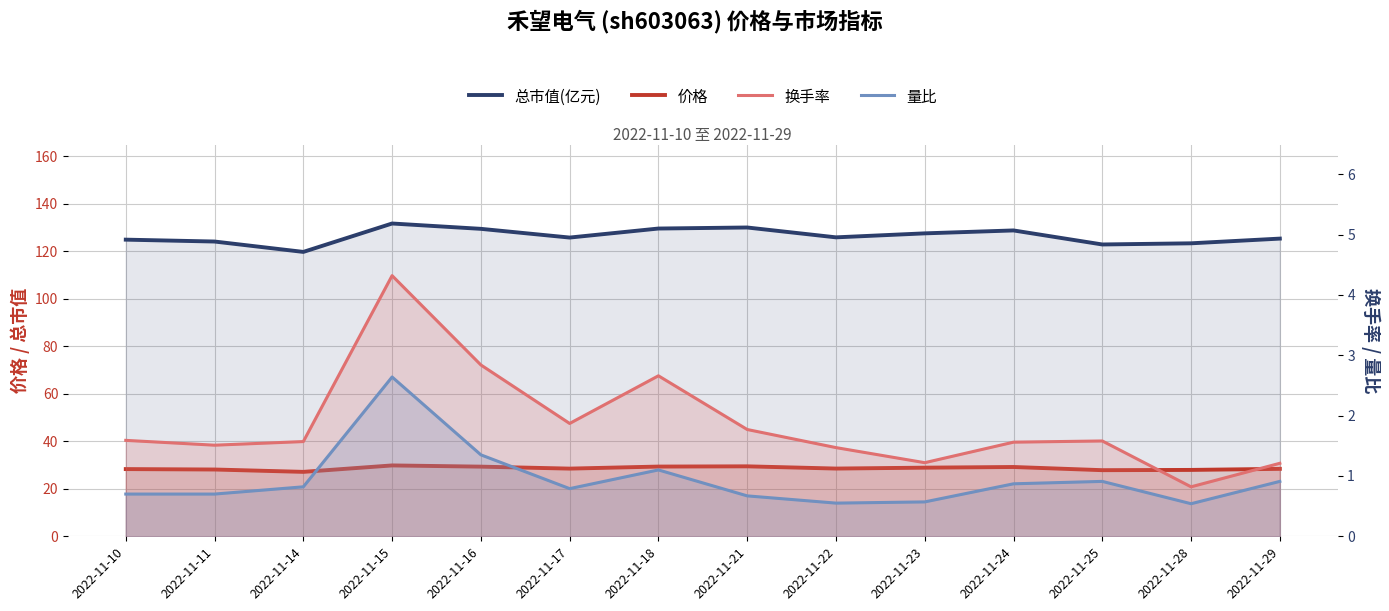

Count the number of categories in the chart.

14